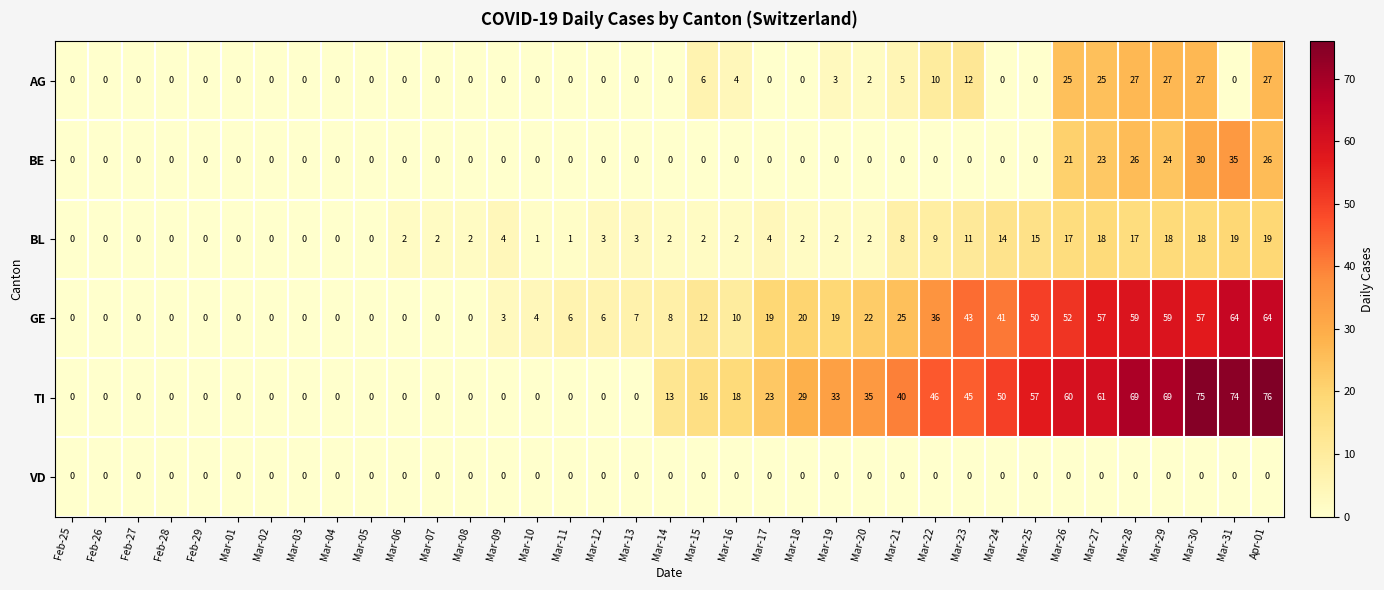

Which series has the largest total across all categories?

TI